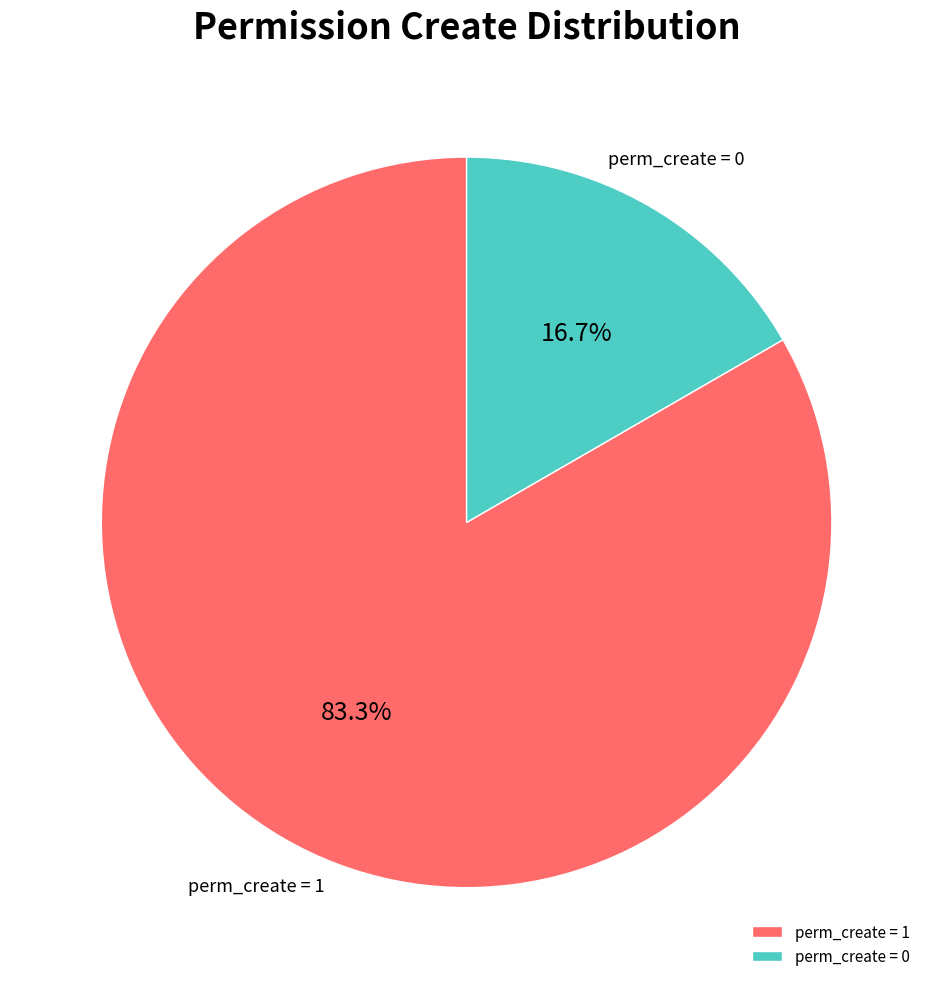

What is the ratio of the value at perm_create = 1 to the value at perm_create = 0?

5.0